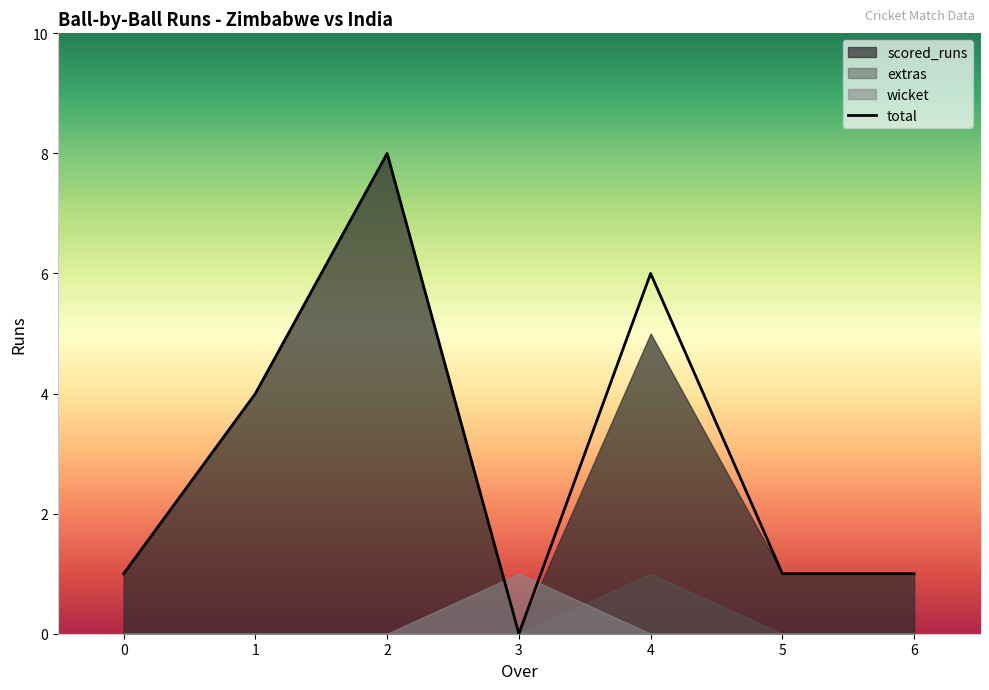

Is it true that the value at 0 is 1?

False